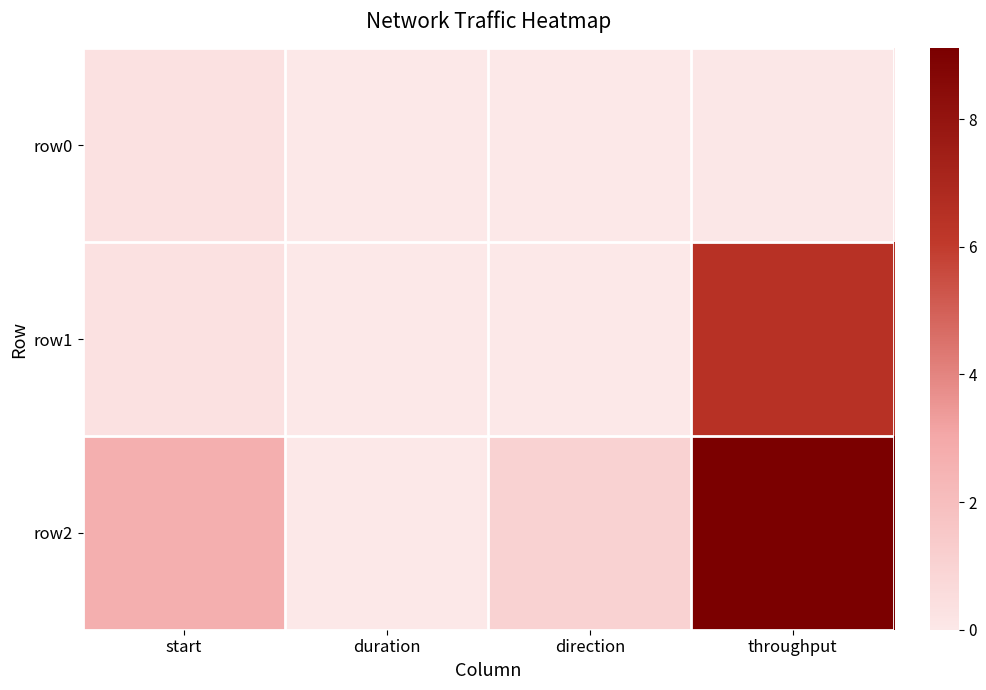

At how many categories does at least one series exceed 1?

2